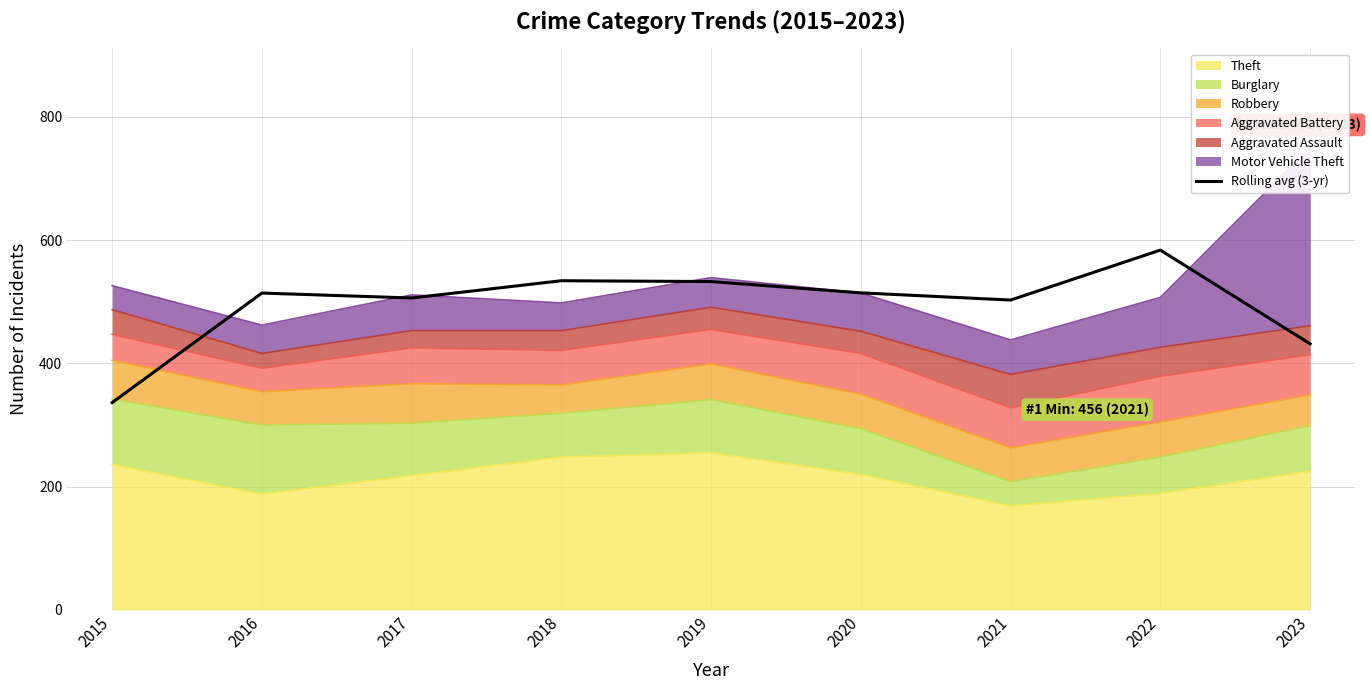

How many lines are shown in the chart?

1